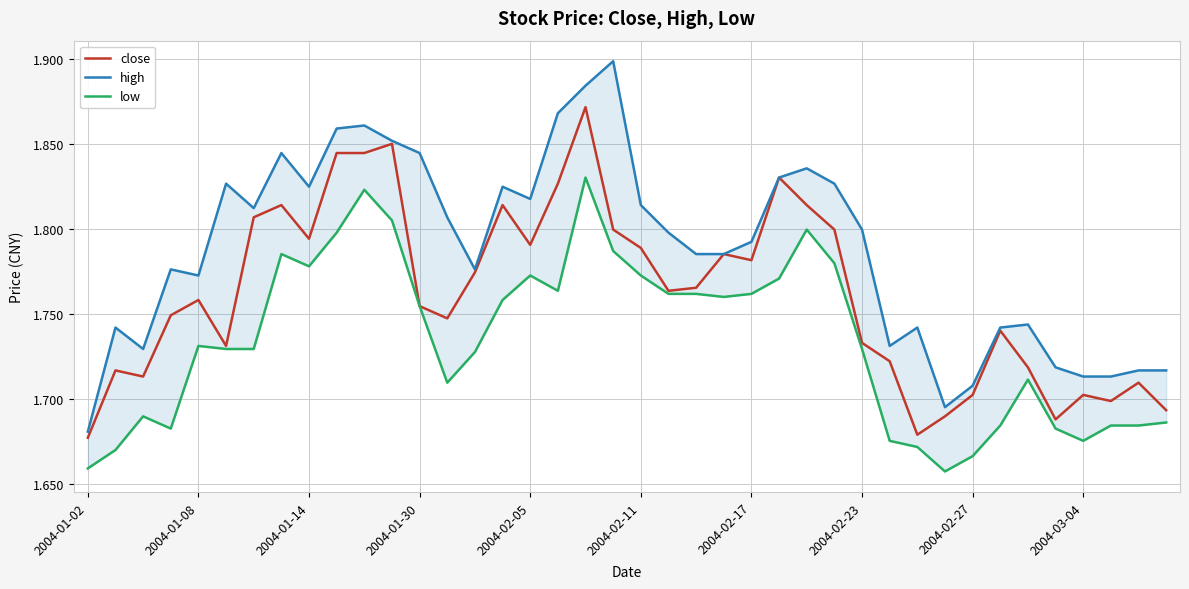

Reading right to left, list all the values displayed in this chart.

close: 1.7	1.7	1.7	1.7	1.7	1.7	1.7	1.7	1.7	1.7	1.7	1.7	1.8	1.8	1.8	1.8	1.8	1.8	1.8	1.8	1.8	1.9	1.8	1.8	1.8	1.8	1.7	1.8	1.9	1.8	1.8	1.8	1.8	1.8	1.7	1.8	1.7	1.7	1.7	1.7
high: 1.7	1.7	1.7	1.7	1.7	1.7	1.7	1.7	1.7	1.7	1.7	1.8	1.8	1.8	1.8	1.8	1.8	1.8	1.8	1.8	1.9	1.9	1.9	1.8	1.8	1.8	1.8	1.8	1.9	1.9	1.9	1.8	1.8	1.8	1.8	1.8	1.8	1.7	1.7	1.7
low: 1.7	1.7	1.7	1.7	1.7	1.7	1.7	1.7	1.7	1.7	1.7	1.7	1.8	1.8	1.8	1.8	1.8	1.8	1.8	1.8	1.8	1.8	1.8	1.8	1.8	1.7	1.7	1.8	1.8	1.8	1.8	1.8	1.8	1.7	1.7	1.7	1.7	1.7	1.7	1.7